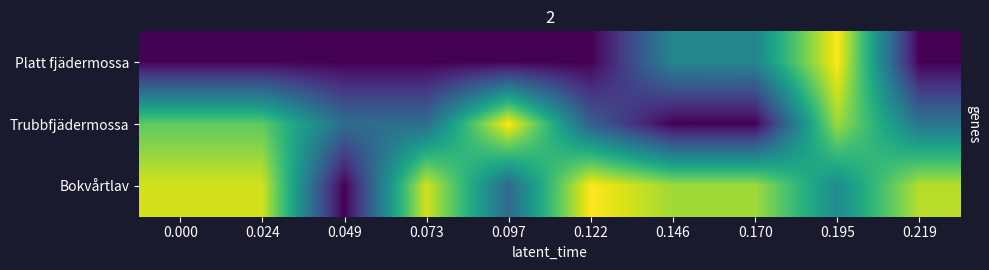

At how many categories does at least one series exceed 0?

10